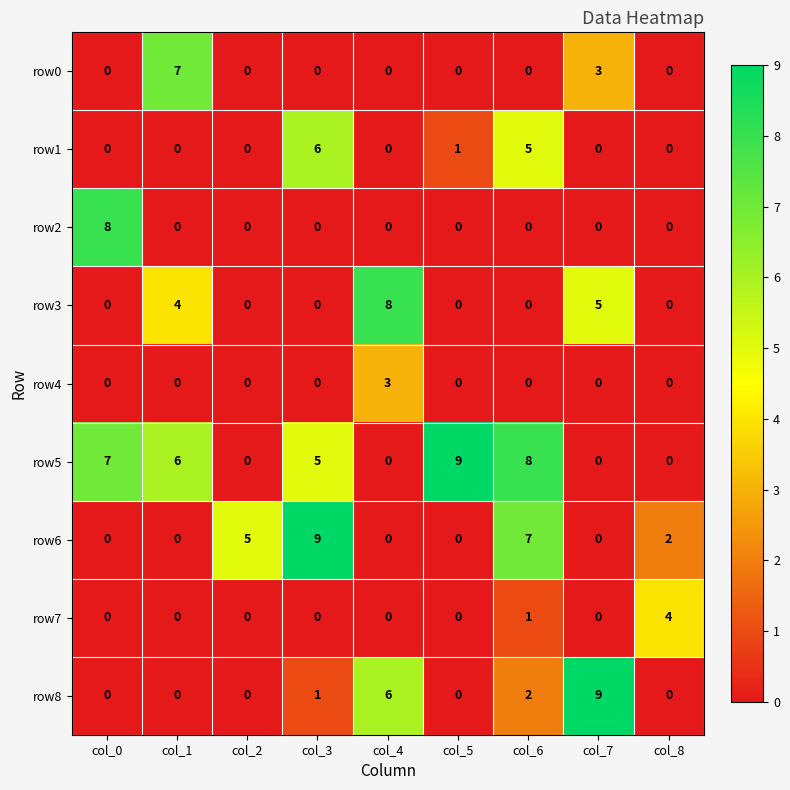

What is the maximum value for row3?

8